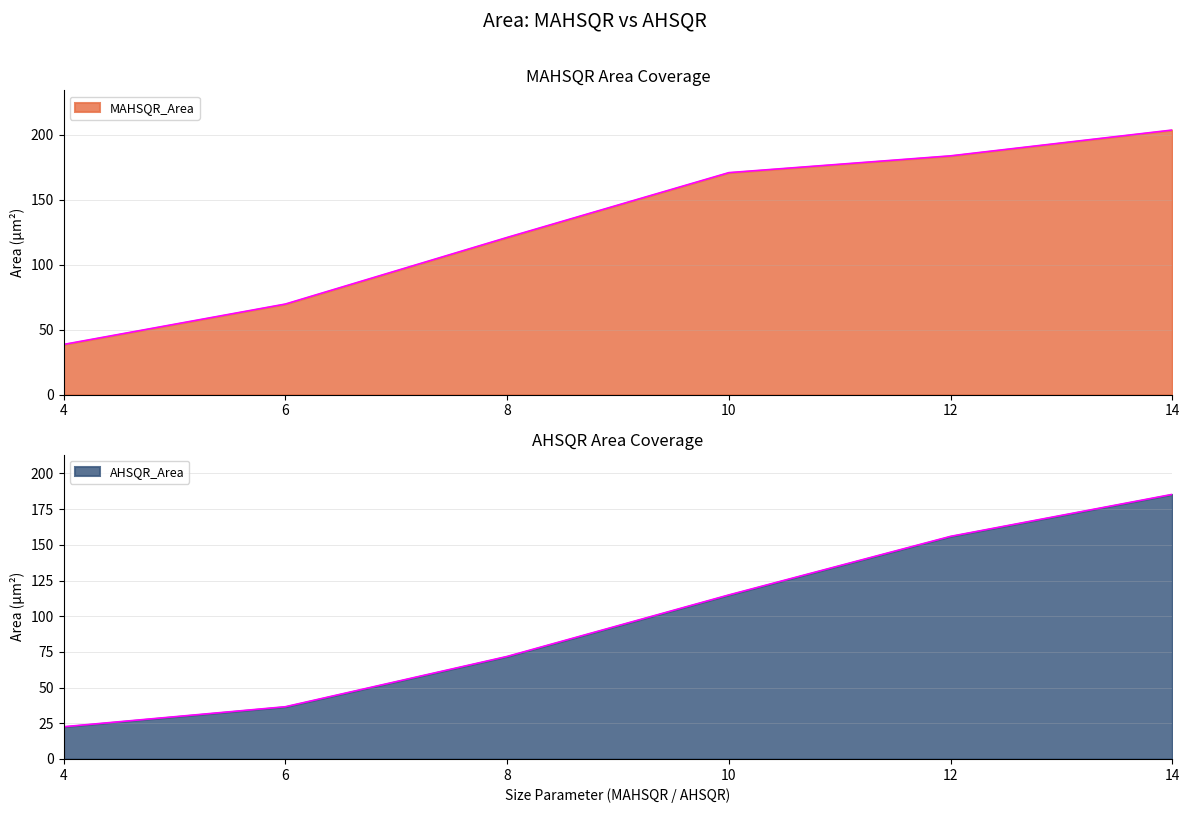

Which series has the largest total across all categories?

MAHSQR_Area